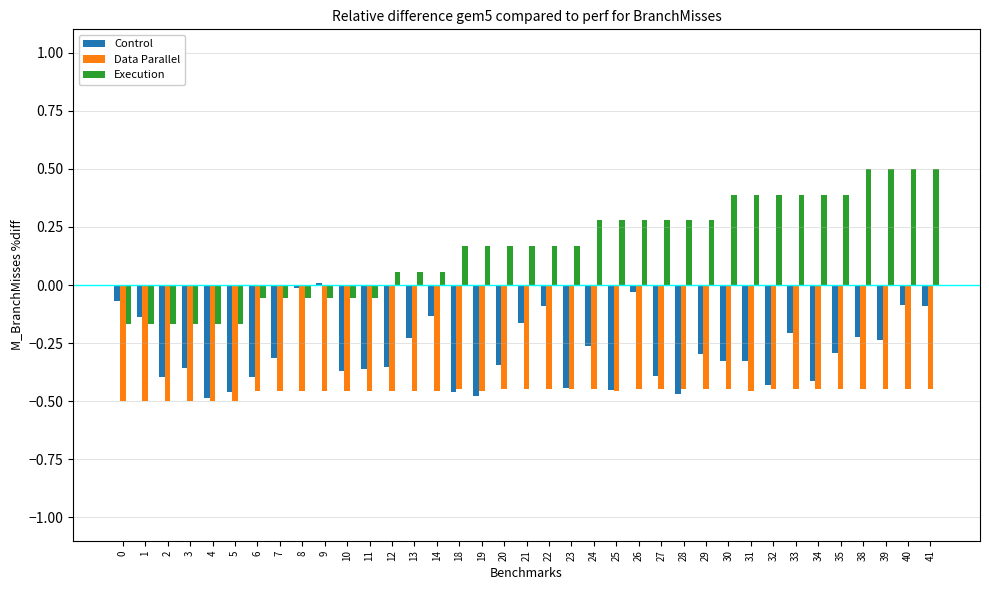

How many values in Execution are below zero?

12